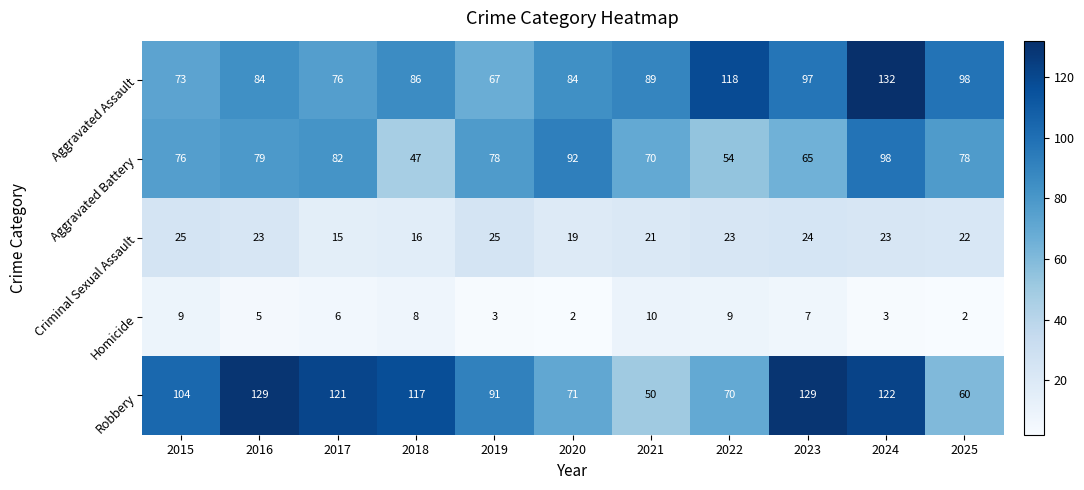

Rank the series at 2016 from highest to lowest value.

Robbery, Aggravated Assault, Aggravated Battery, Criminal Sexual Assault, Homicide